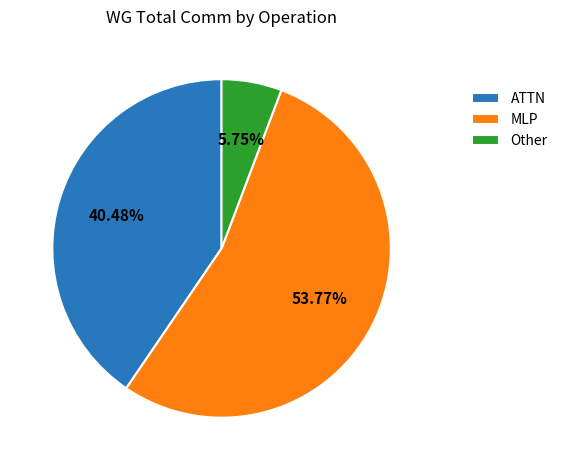

Do Other and ATTN together represent more than half of the pie?

No